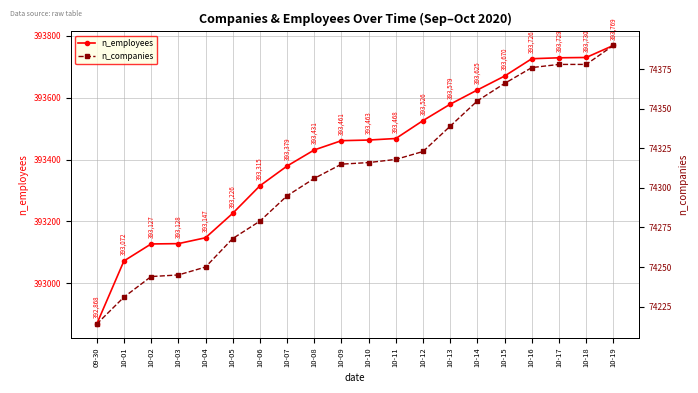

True or false: n_employees has more than 2 points higher than both neighbors.

False